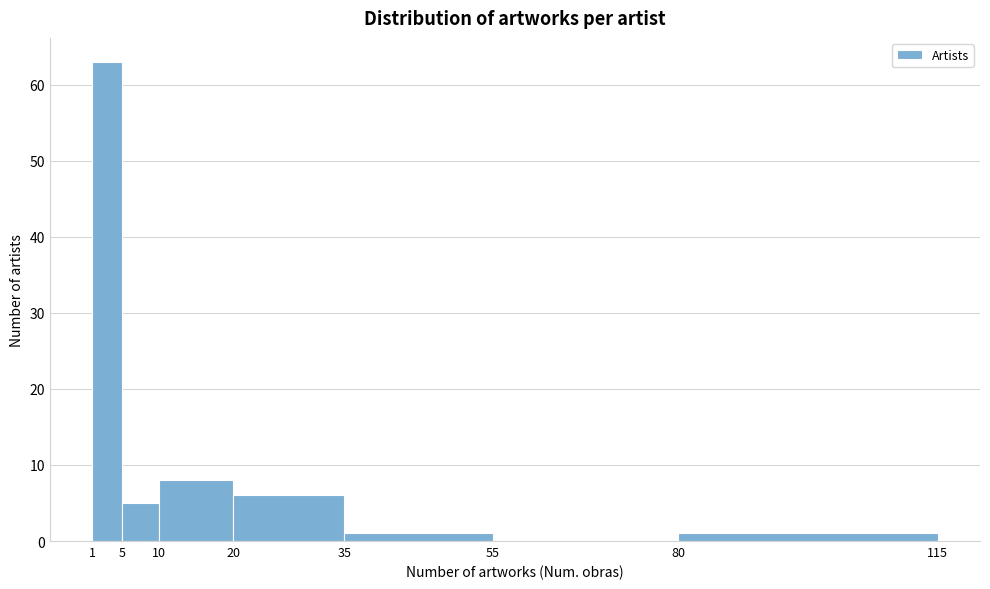

How tall is the bar that spans 20 to 35 on the x-axis? The values are not printed on the chart, so give them approximately, as read against the axis.

6